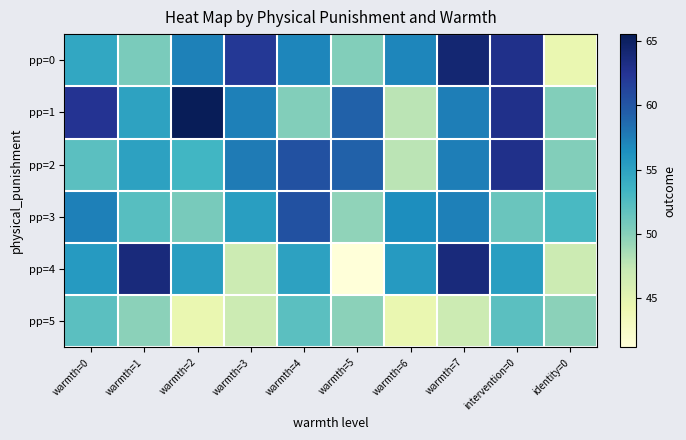

What is the difference between the highest and lowest values at warmth=1?

13.8